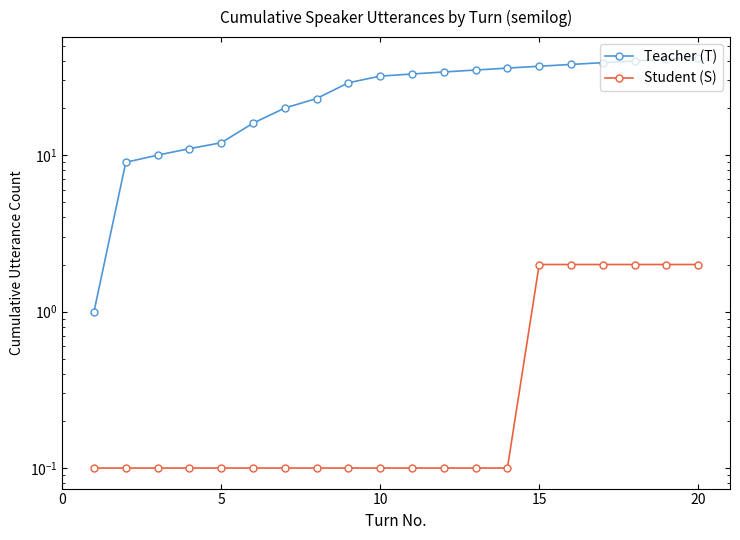

What is the average value of the Teacher (T) series?

26.9